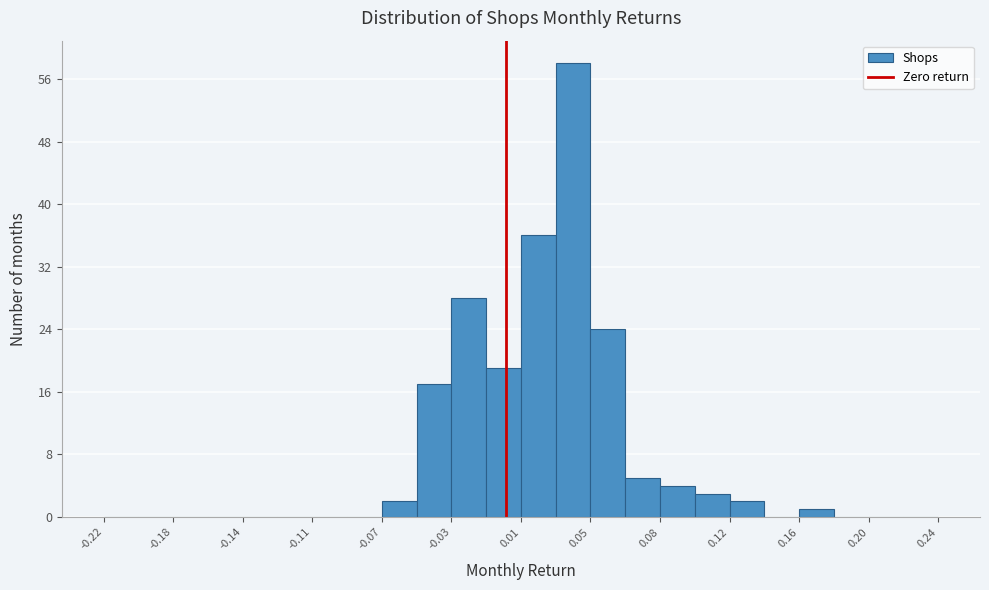

Around what value on the x-axis is the tallest bar? Give the approximate position of its centre, as read against the axis.

0.035